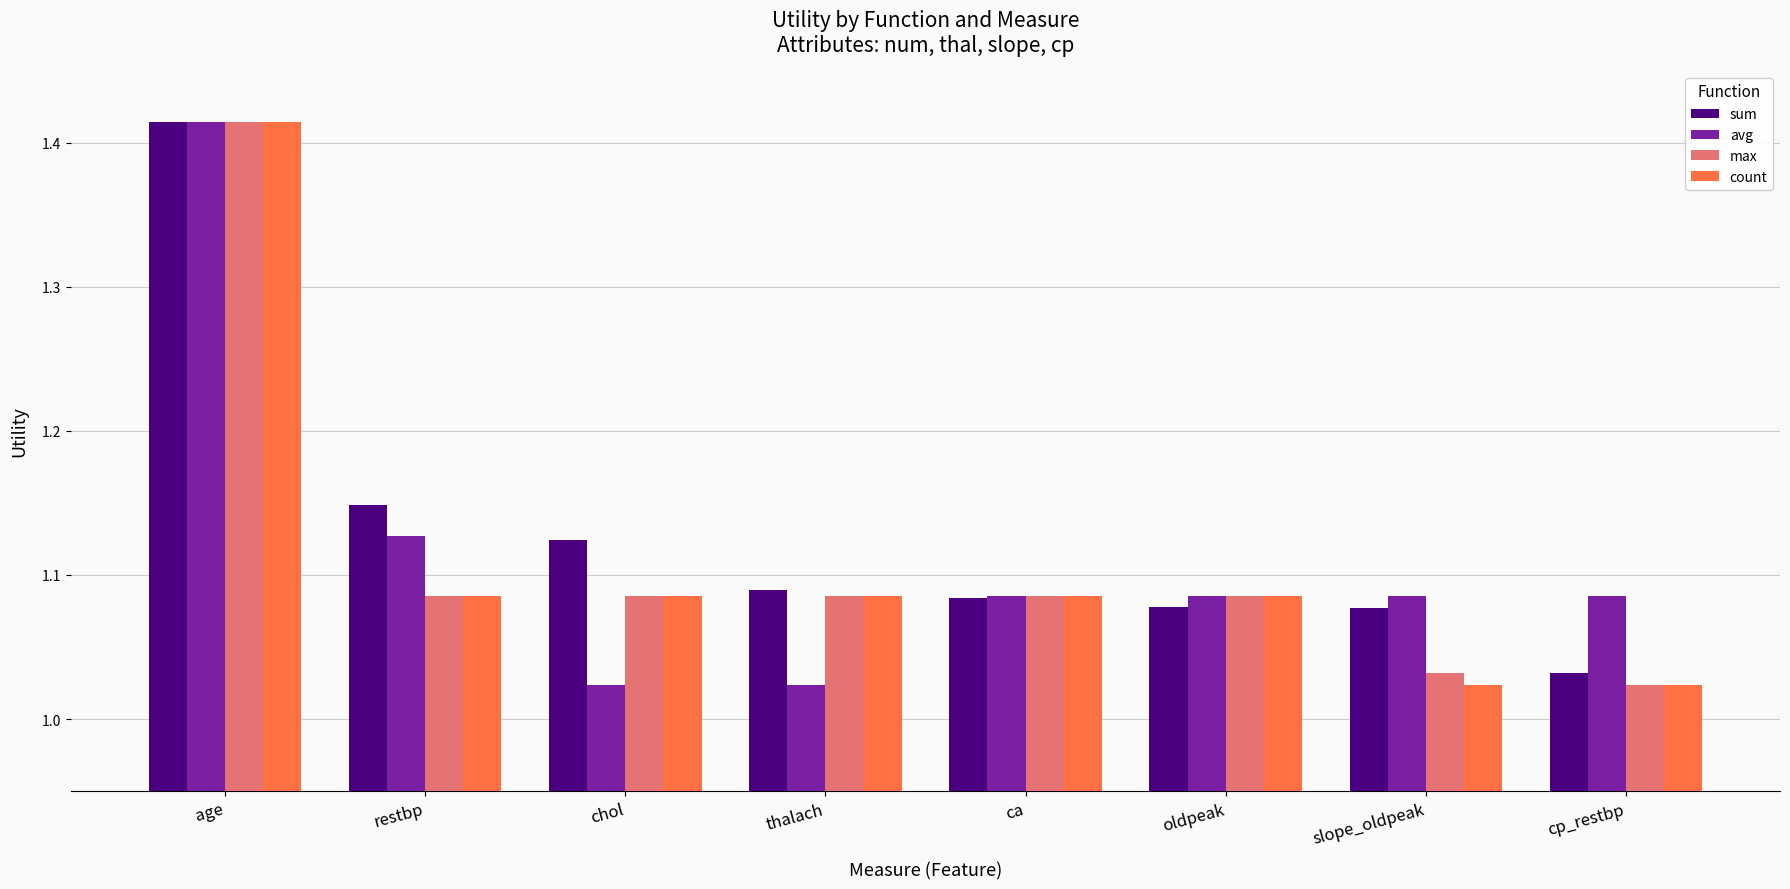

At which category is the sum across all series the highest?

age